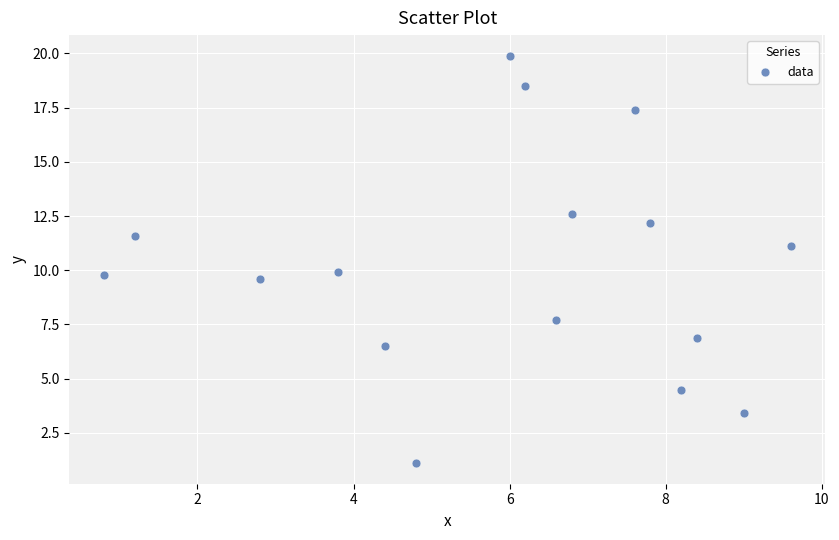

What is the range of X values (max minus min)?

8.8